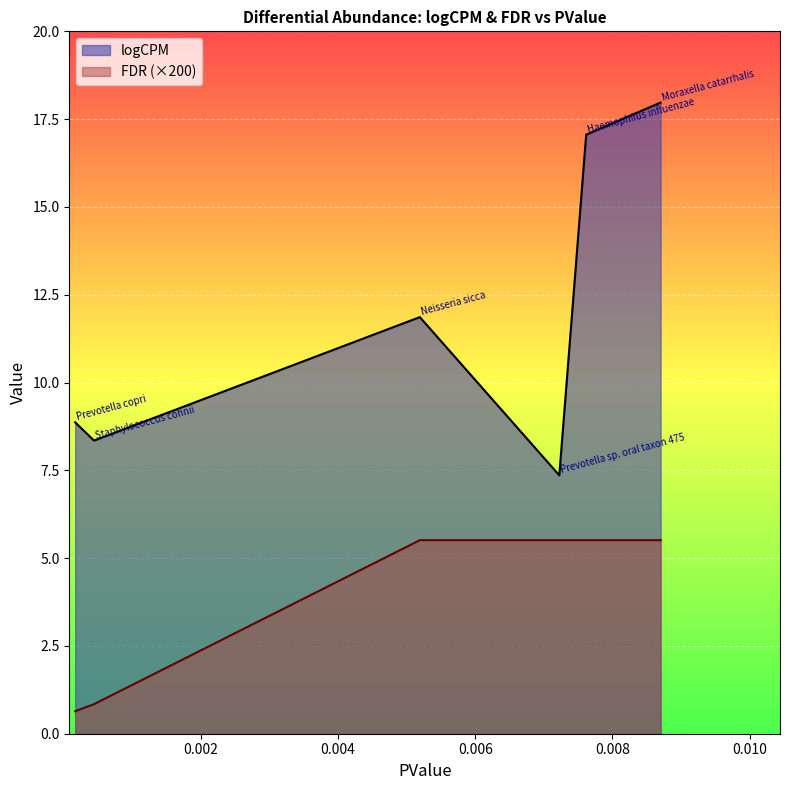

The logCPM series shows 4.8 at Haemophilus influenzae. True or false?

False